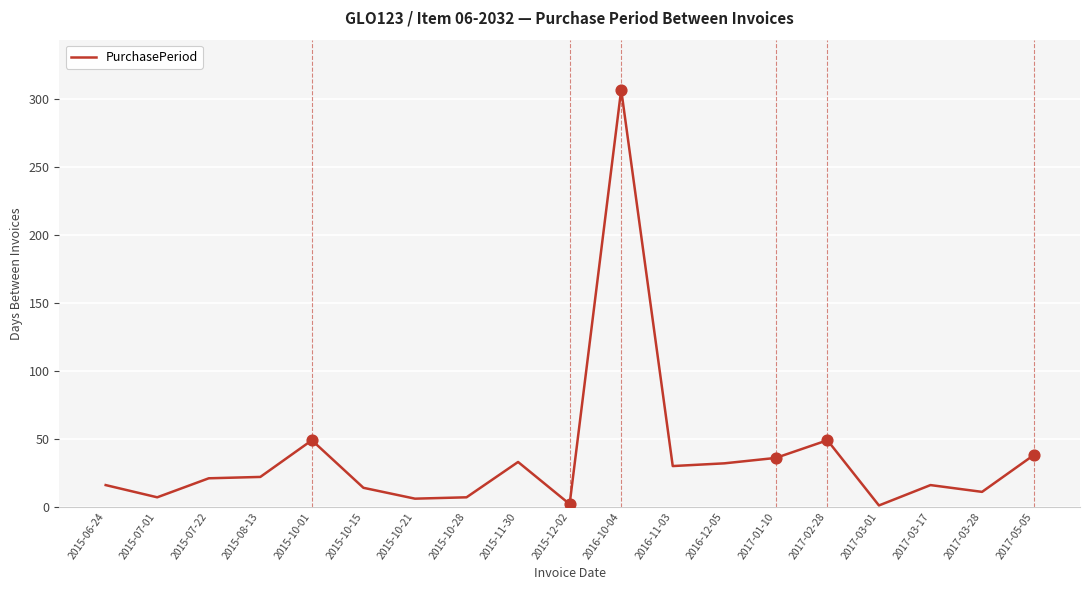

Between 2015-10-28 and 2015-08-13, which is larger?

2015-08-13